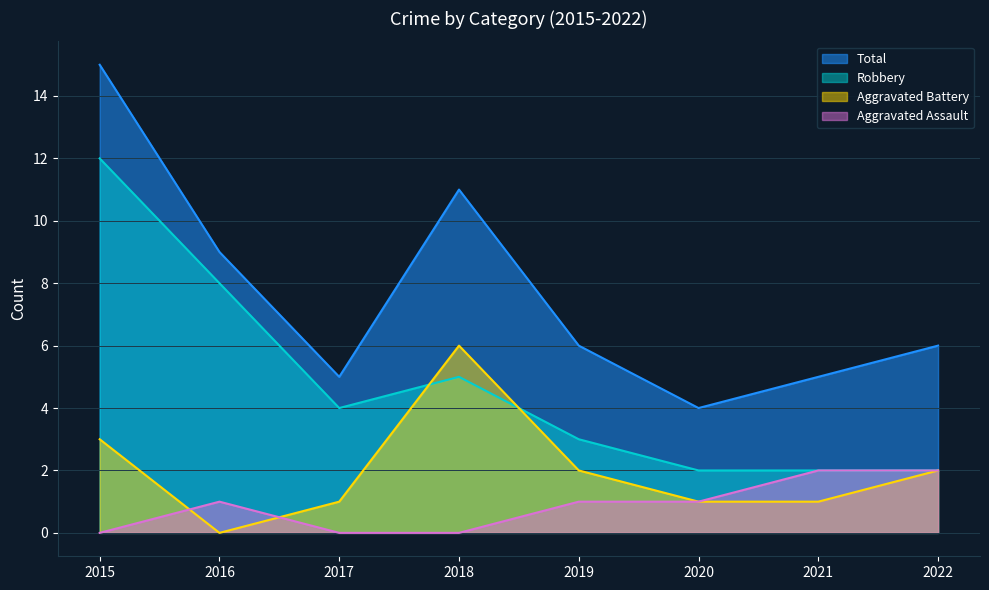

Does the chart display data point markers on the line(s)?

No